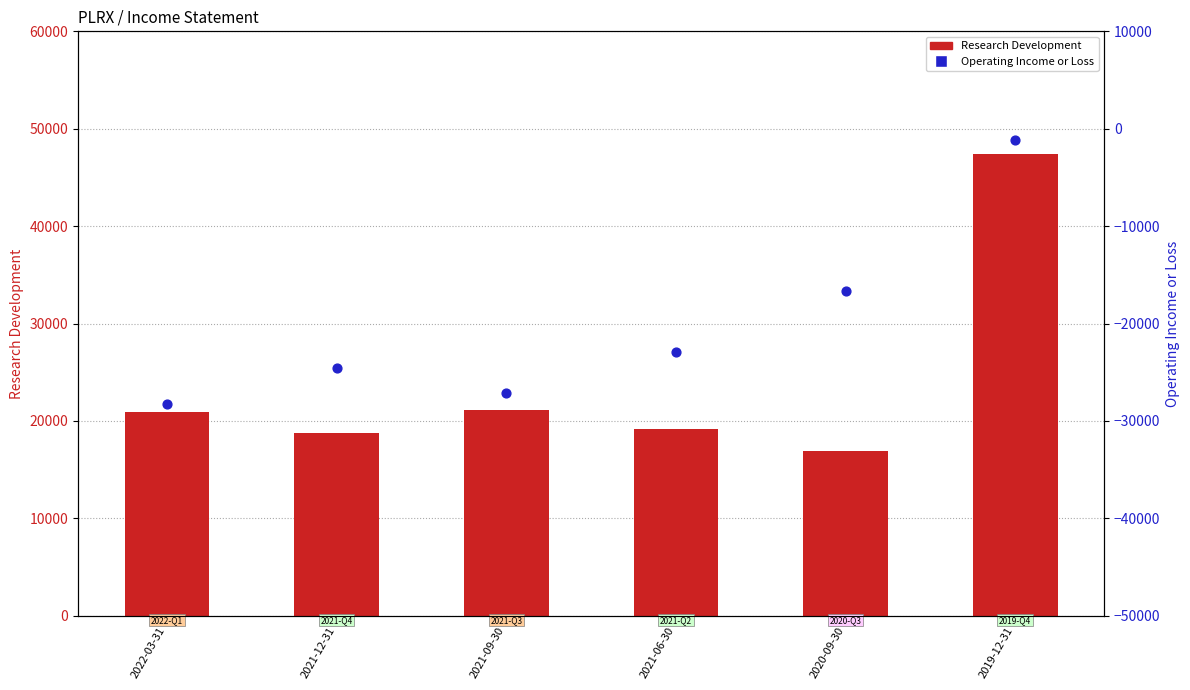

Which series reaches the maximum Y coordinate?

Research Development